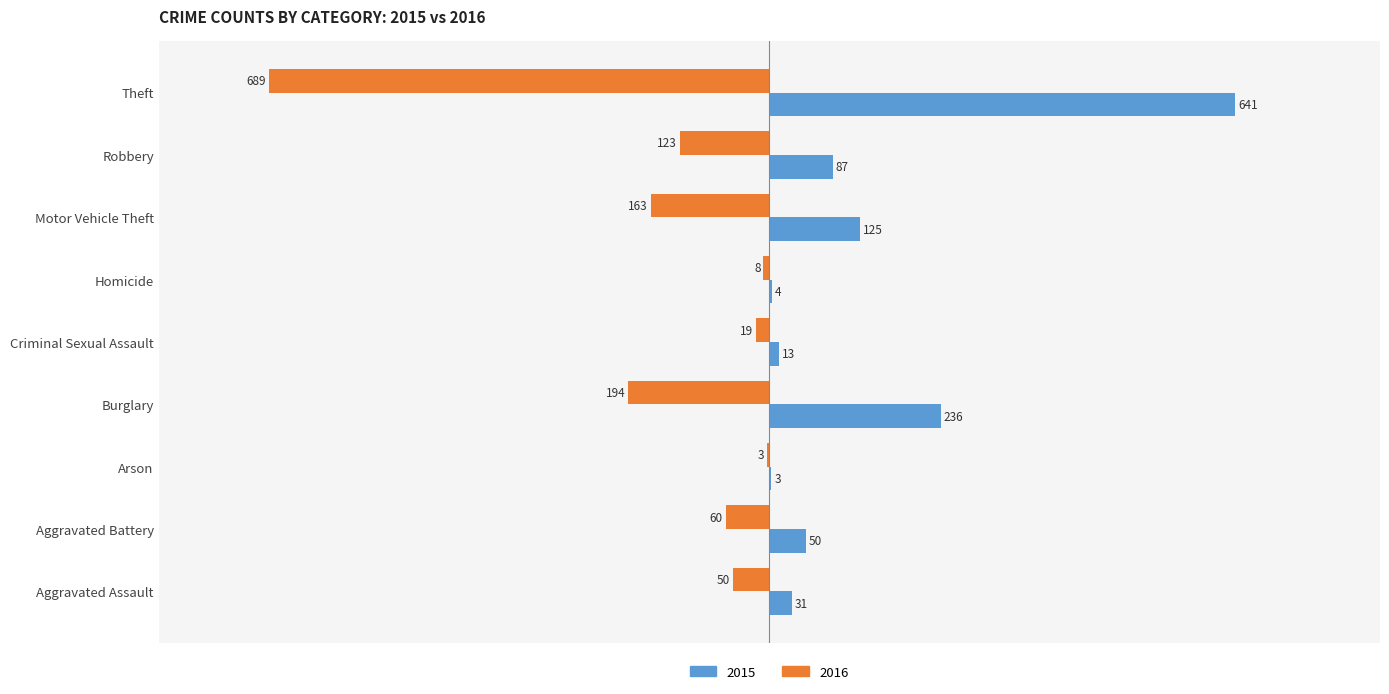

Which series has the largest total across all categories?

2015